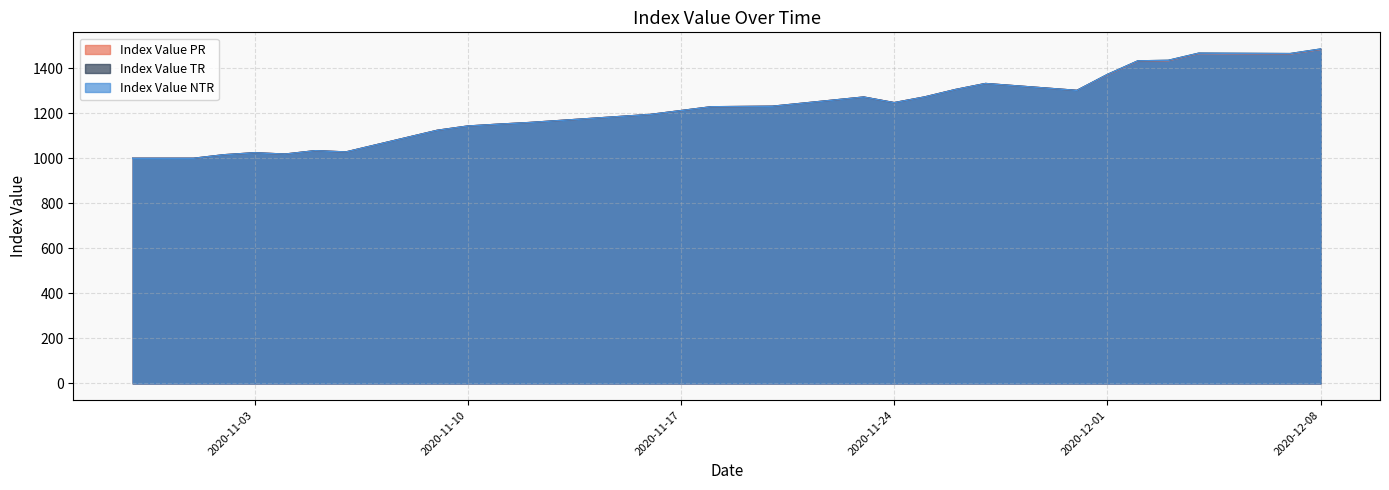

At which category is the sum across all series the highest?

2020-12-08